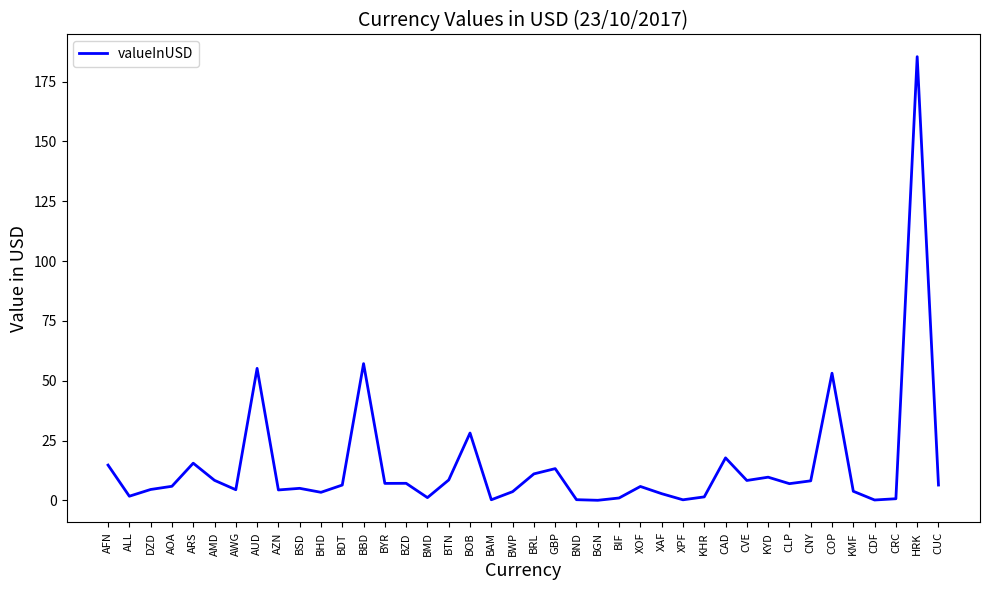

Between XAF and AOA, which is larger?

AOA